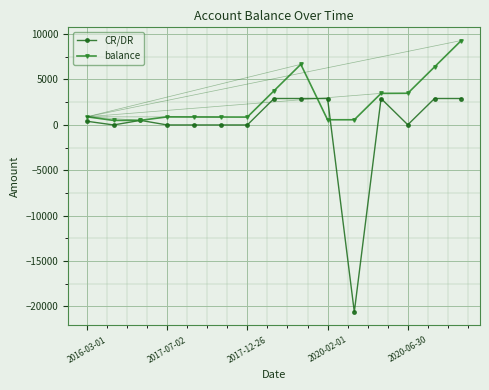

Which series has the largest range (max minus min)?

CR/DR